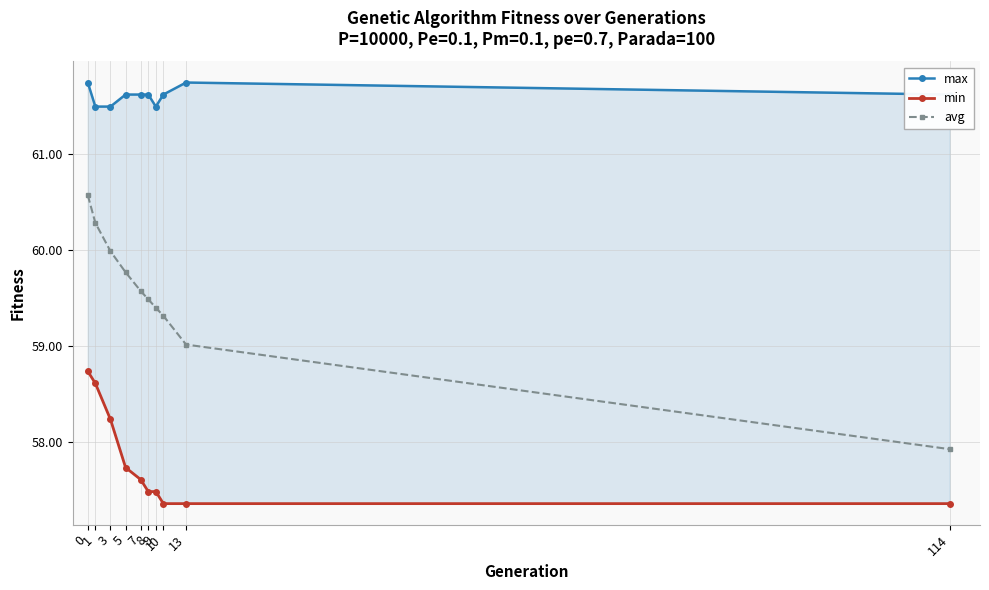

Count the max values in the range 61 to 62.

10